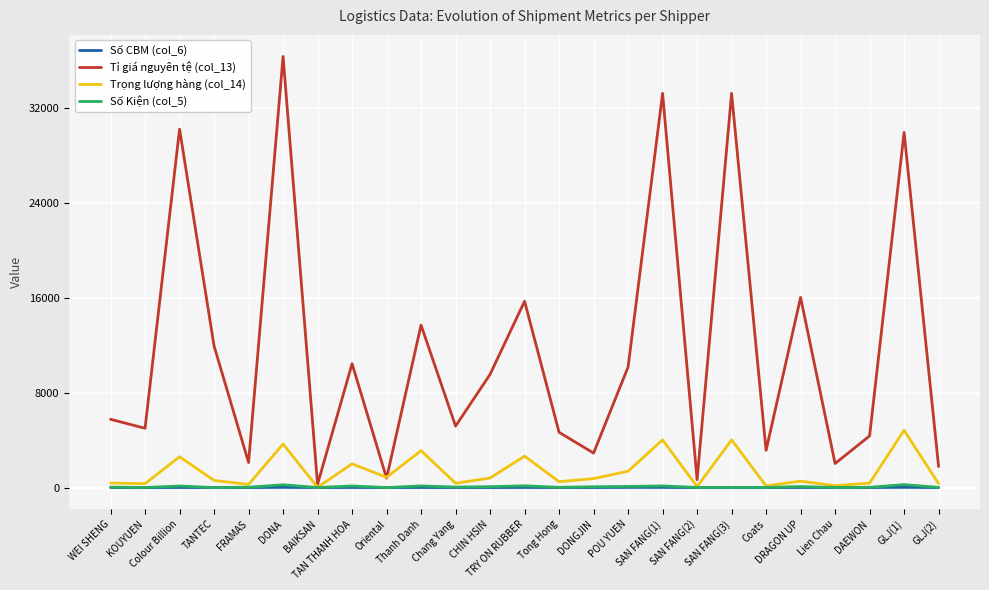

Which series has the largest total across all categories?

Tỉ giá nguyên tệ (col_13)